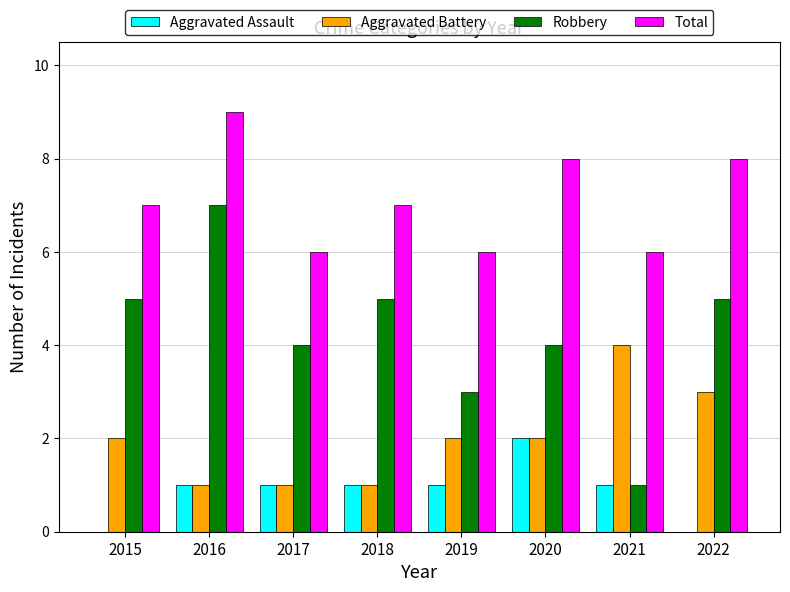

True or false: Total has a value of 2 at 2017.

False